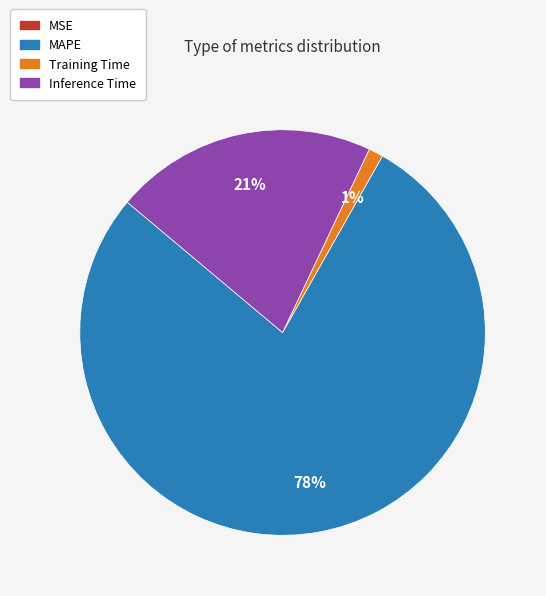

What is the ratio of the value at MAPE to the value at Inference Time?

3.7